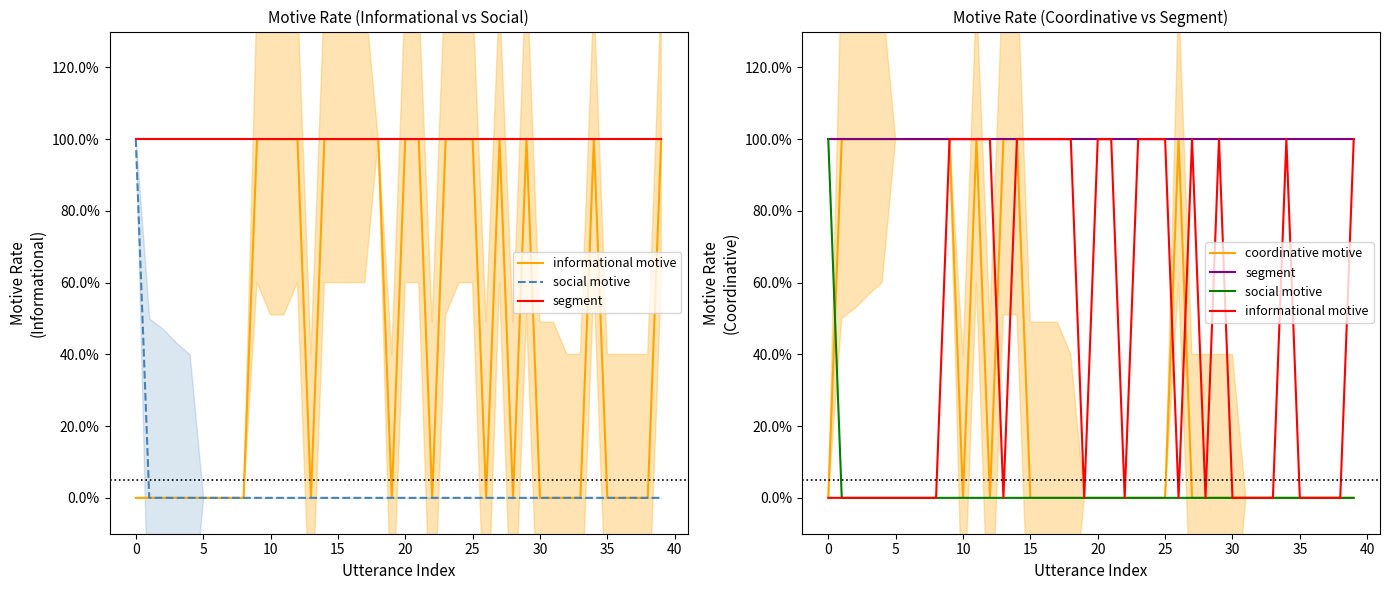

The social motive series shows -1 at 35. True or false?

False